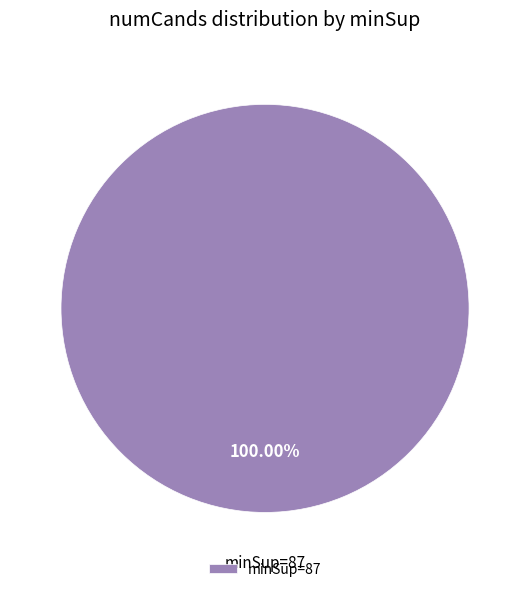

Is there any slice that represents more than half of the pie?

Yes